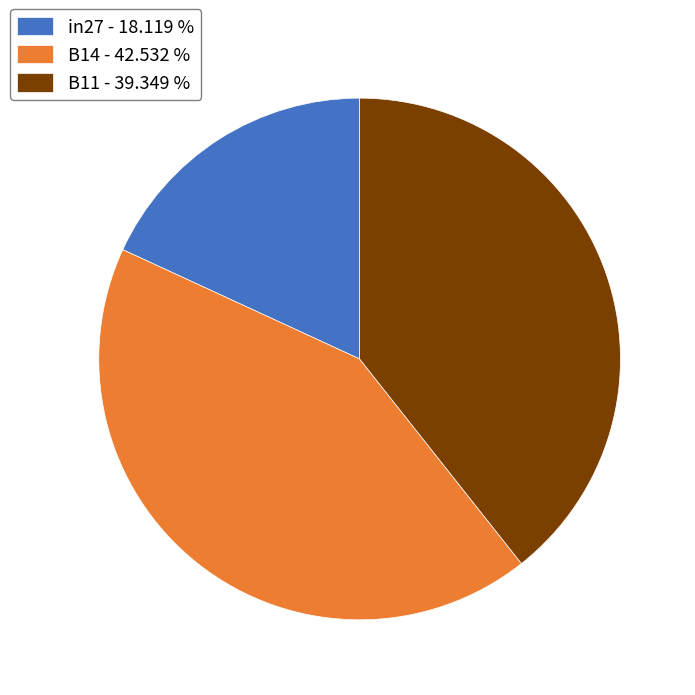

The B11 slice represents 39% of the pie. True or false?

True